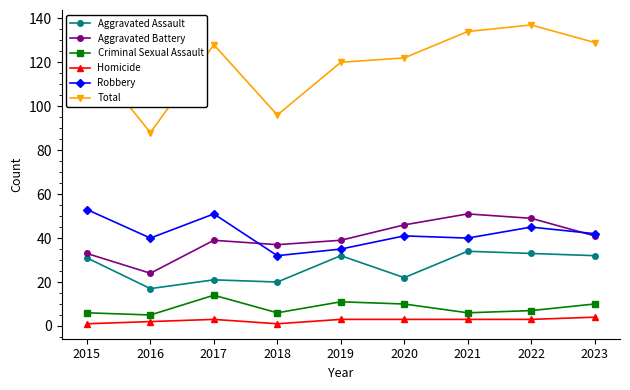

At how many categories does at least one series exceed 123?

5